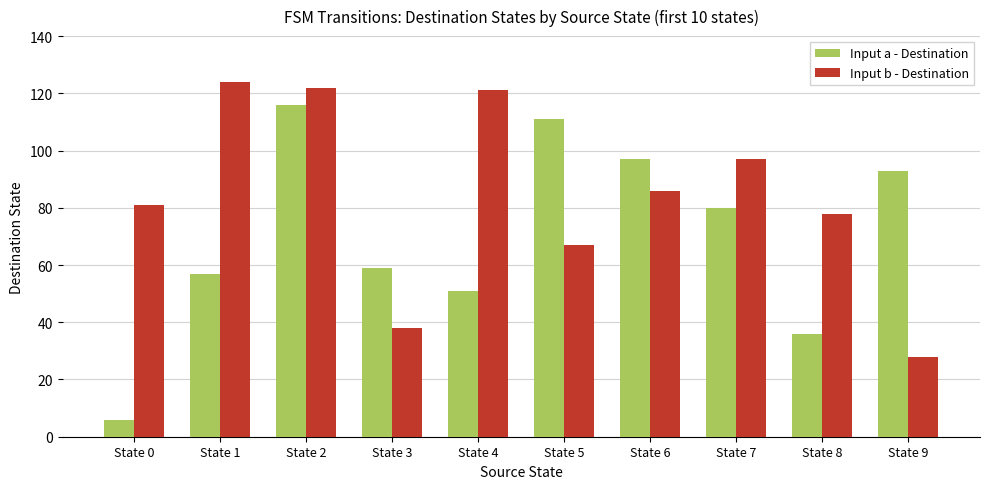

Which series has the largest total across all categories?

Input b - Destination